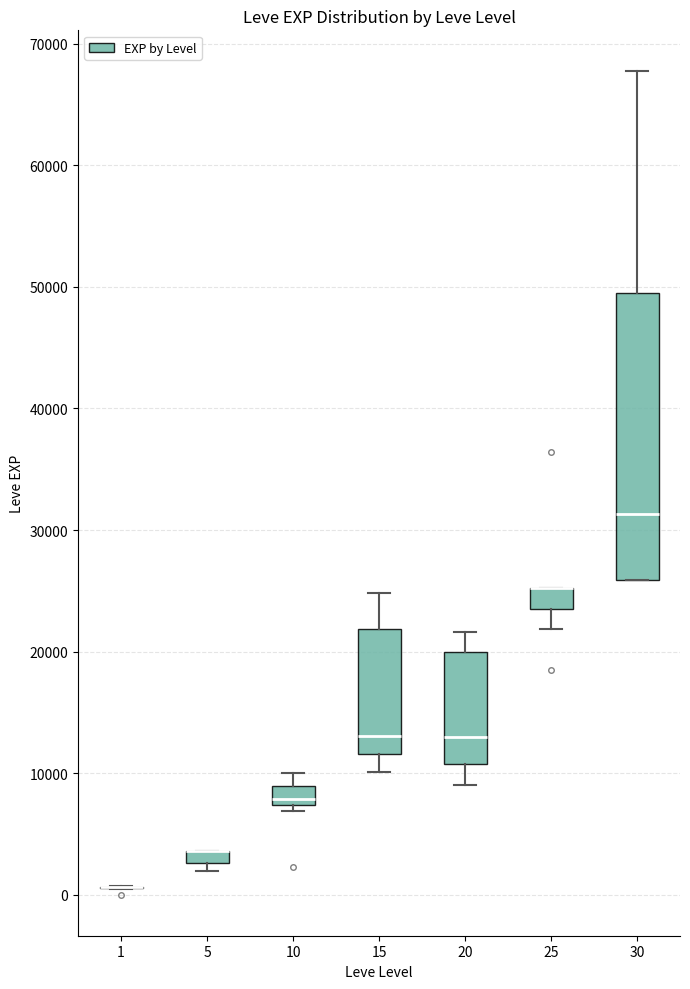

Which box is the tallest, from its lower edge to its upper edge?

30